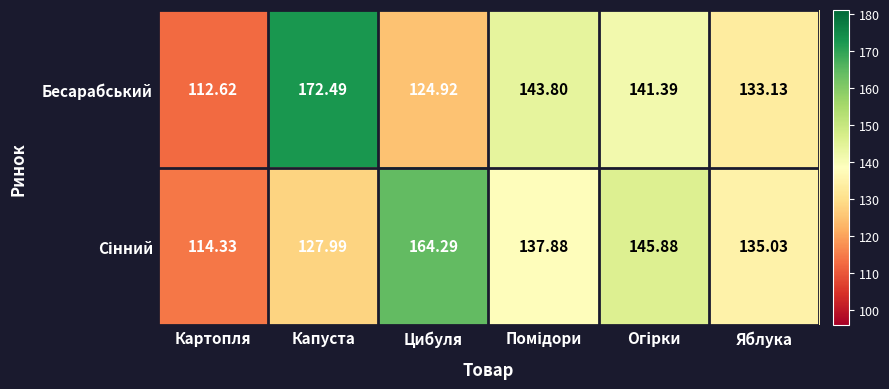

At which label does Бесарабський reach its peak?

Капуста